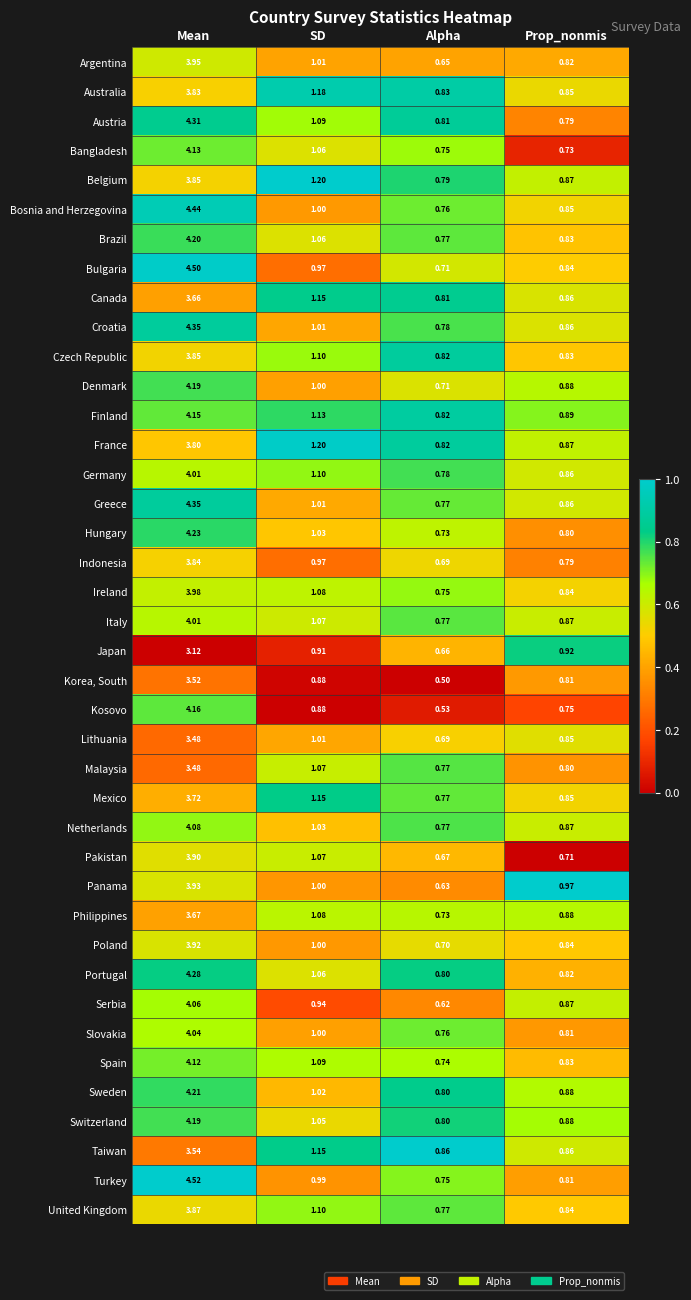

Which series has the widest spread of values?

Bulgaria